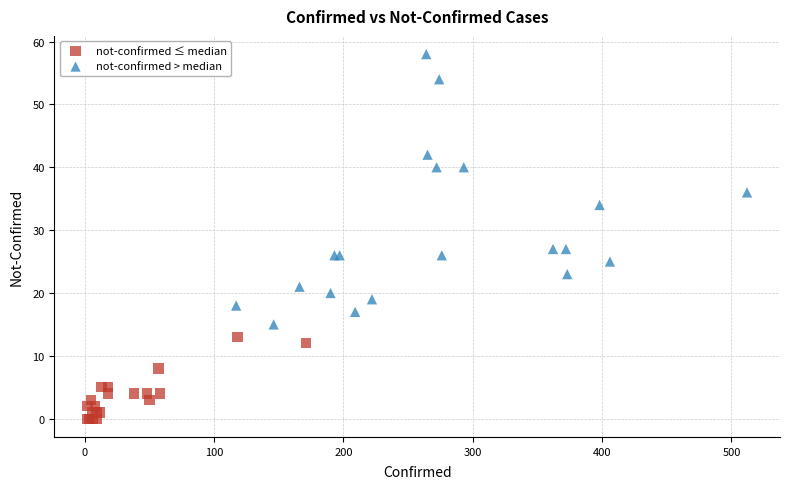

Which series reaches the minimum Y coordinate?

not-confirmed ≤ median